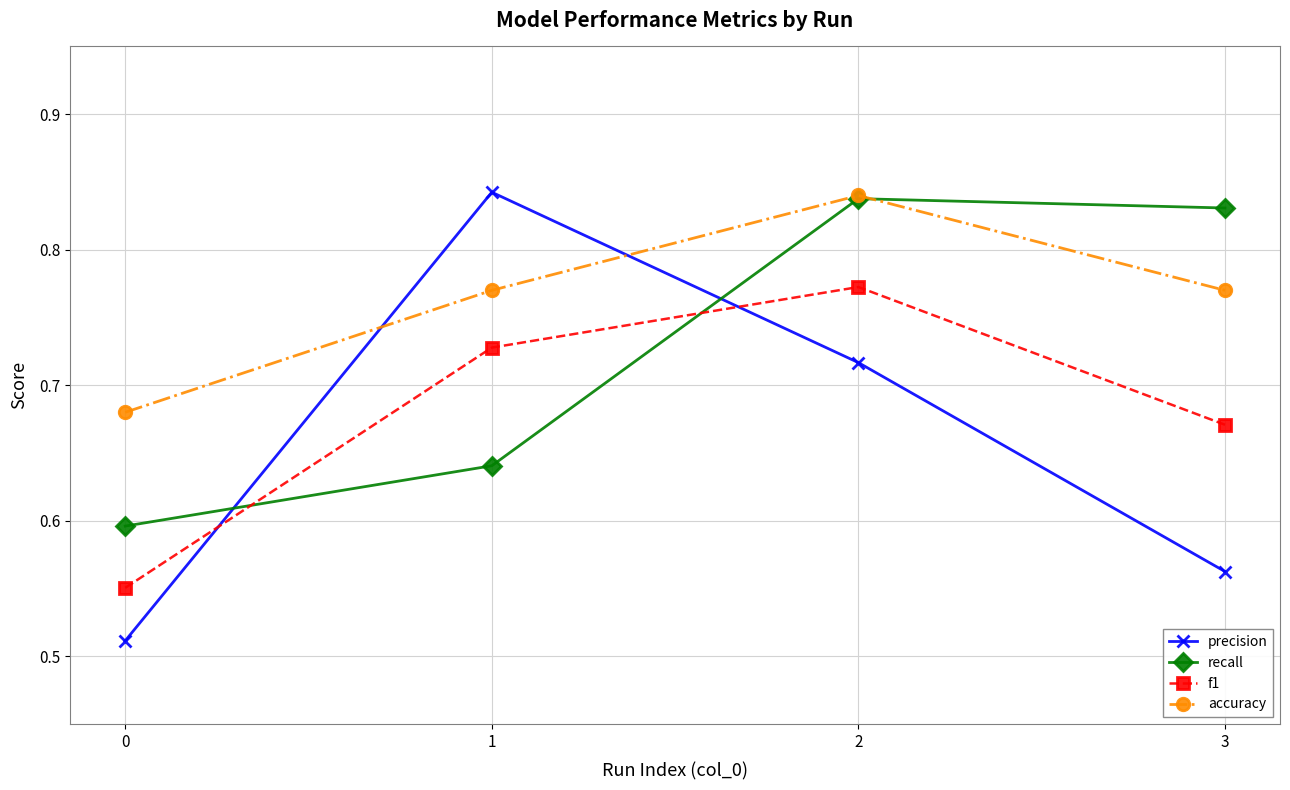

How many interior local peaks does the recall series have?

1